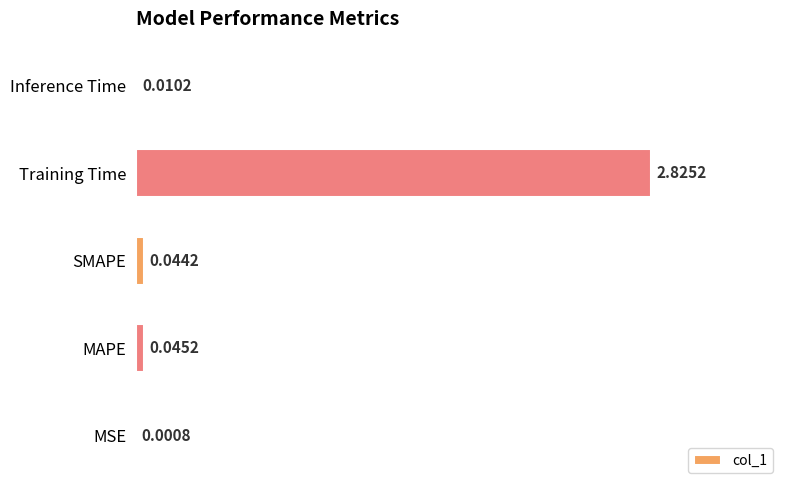

Between MAPE and MSE, which is larger?

MAPE